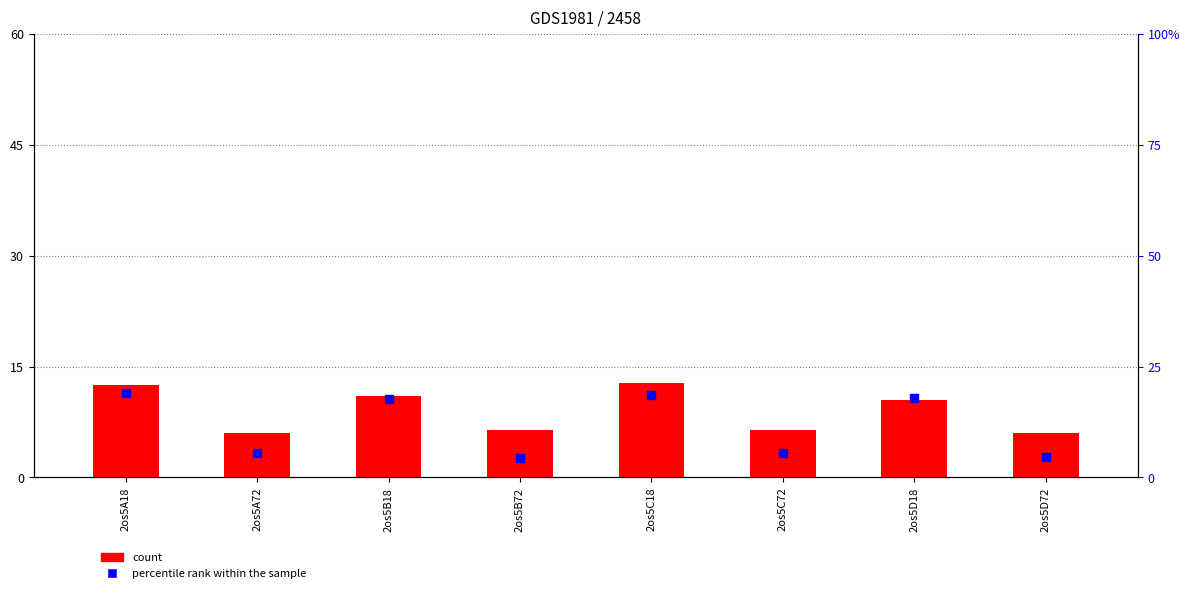

What are all the series names shown in the legend?

count, percentile rank within the sample